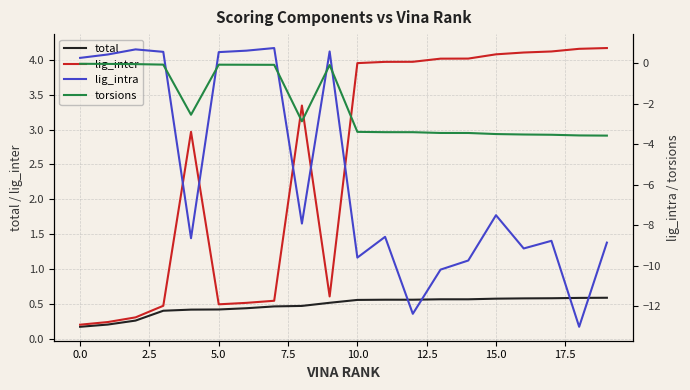

Is the value of lig_intra at 12 greater than the value of torsions at 13?

No